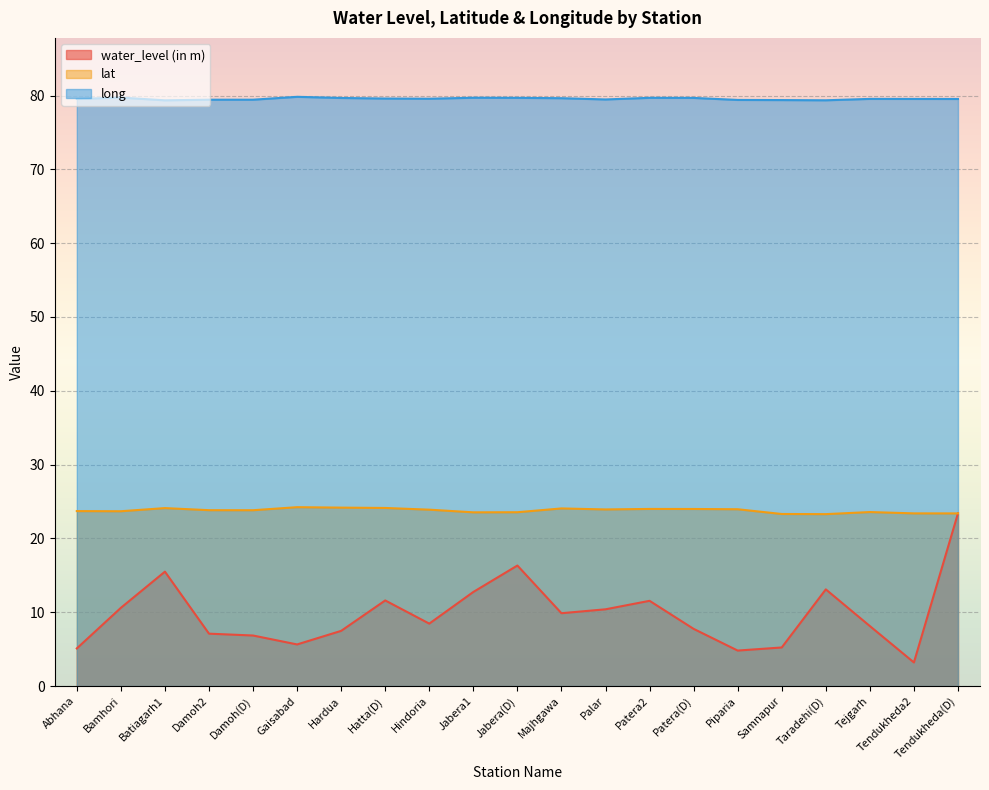

What is the minimum value shown in the chart?

3.2